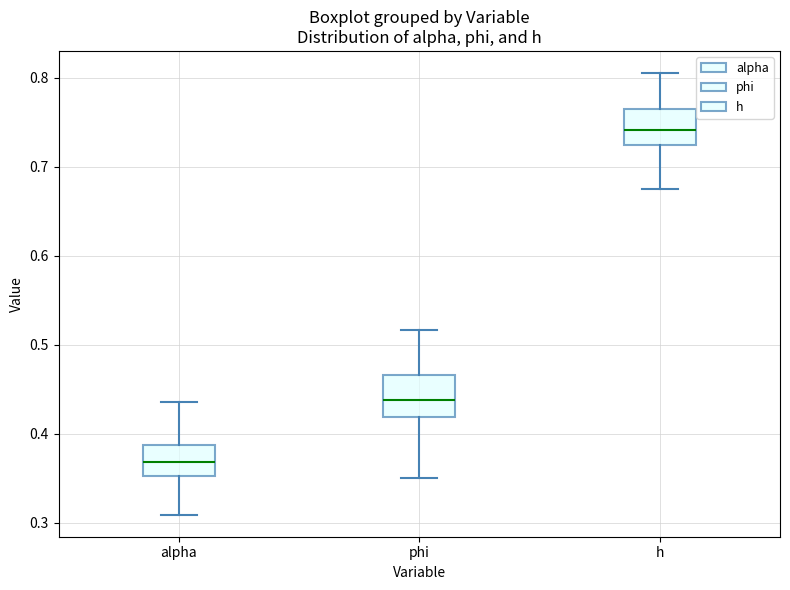

Reading left to right, transcribe this box plot: for each box, give where its median line is, the range the box spans, and where its two whiskers end, as read against the y-axis. The values are not printed on the chart, so give them approximately, as read against the axis.

alpha: median 0.37, box 0.35 to 0.39, whiskers 0.31 to 0.44
phi: median 0.44, box 0.42 to 0.47, whiskers 0.35 to 0.52
h: median 0.74, box 0.72 to 0.77, whiskers 0.67 to 0.81